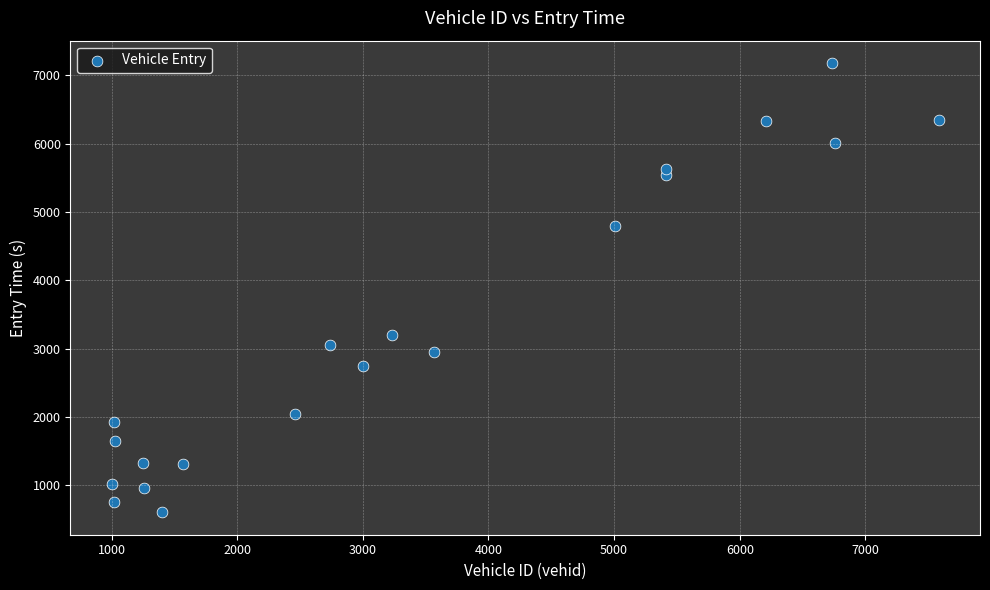

What Y value in the scatter plot is closest to 3891?

3201.9